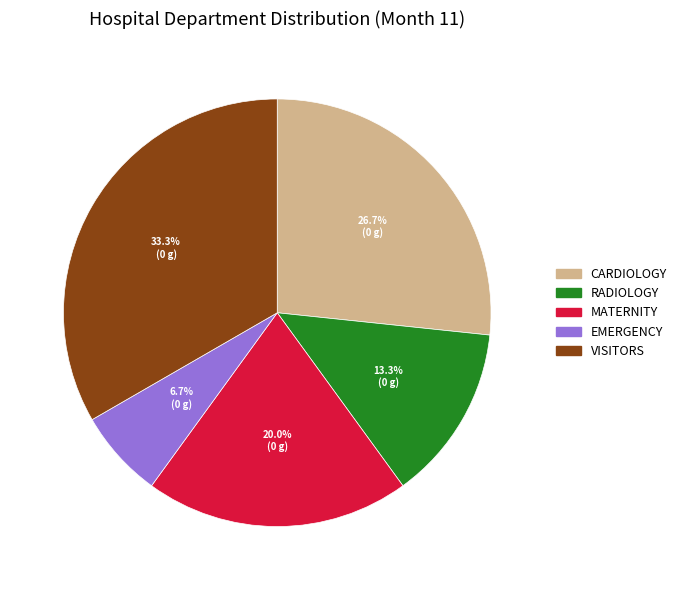

Does any single category account for the majority?

No